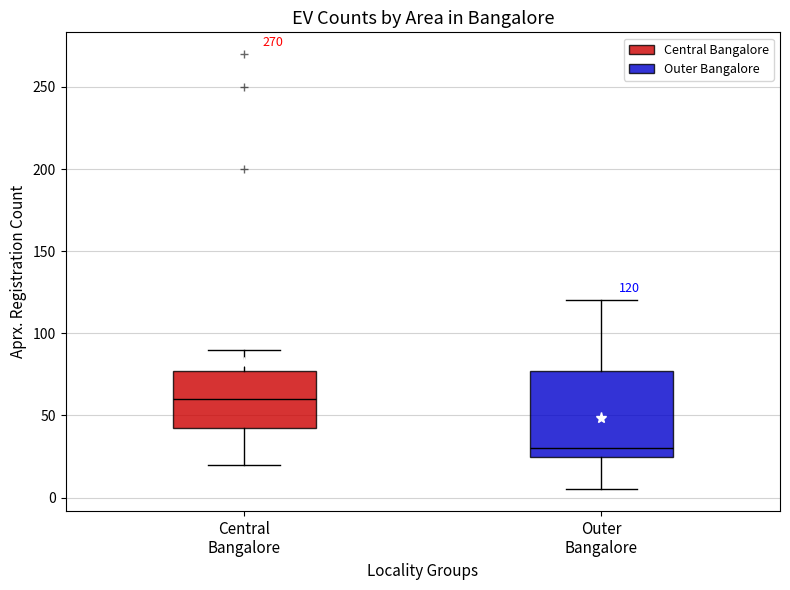

Comparing the boxes themselves (not the whiskers), which one is the tallest?

Outer Bangalore